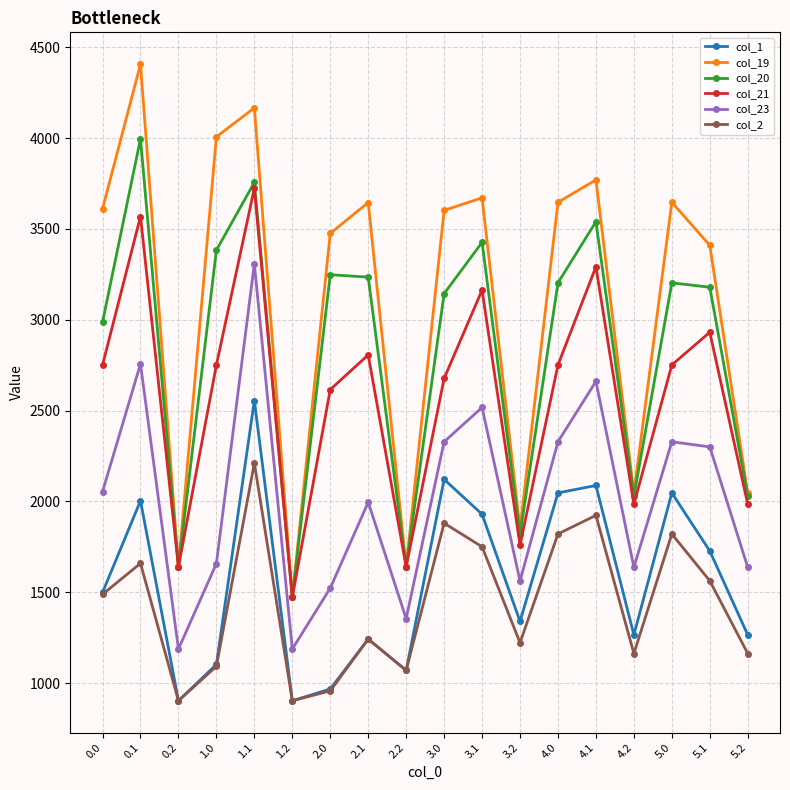

Is the value of col_21 at 2.1 greater than the value of col_1 at 1.1?

Yes